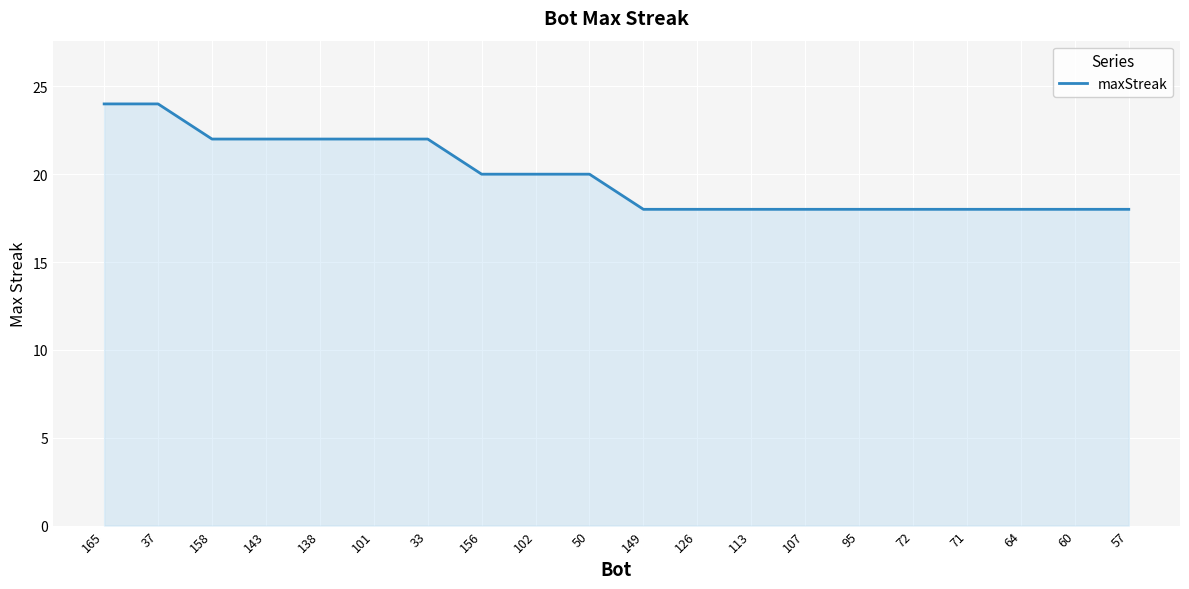

What is the maximum value shown in the chart?

24